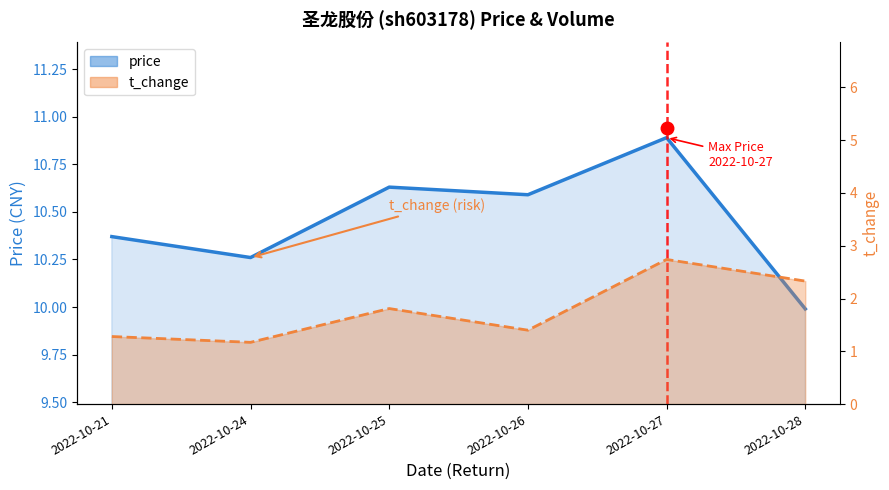

At which category does volume reach its first local valley?

2022-10-24